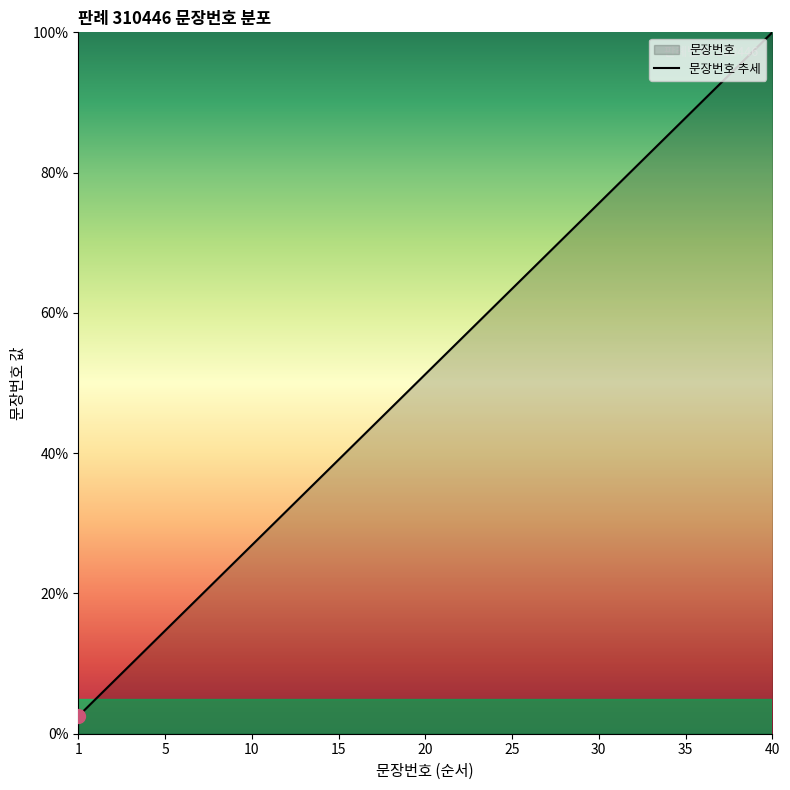

The chart shows a value of 0.8 at 1. True or false?

False